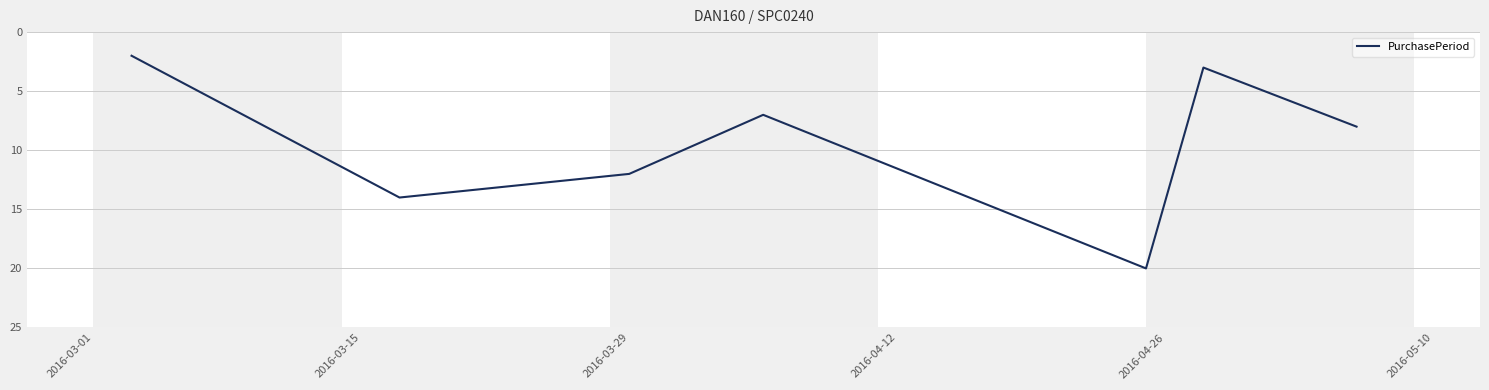

What is the maximum value shown in the chart?

20